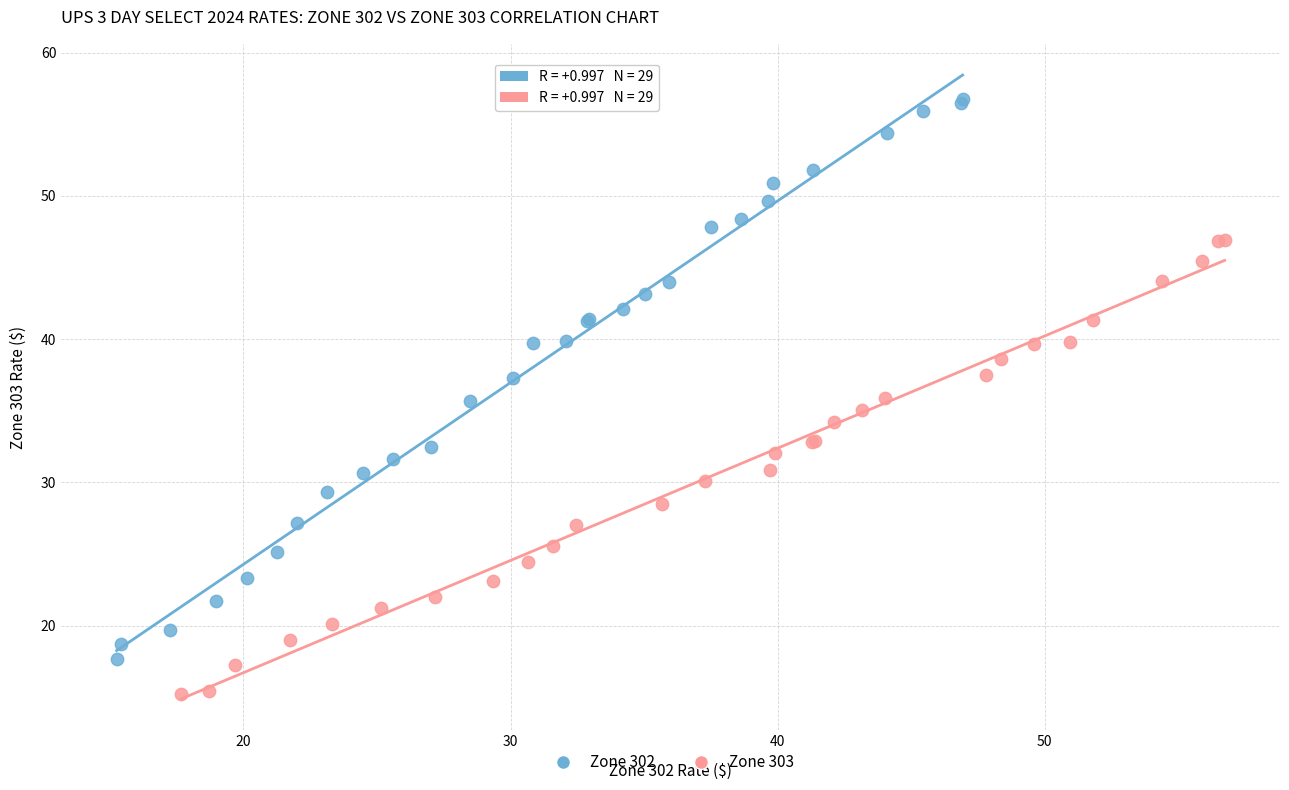

Which series has the widest spread of Y values?

Zone 302